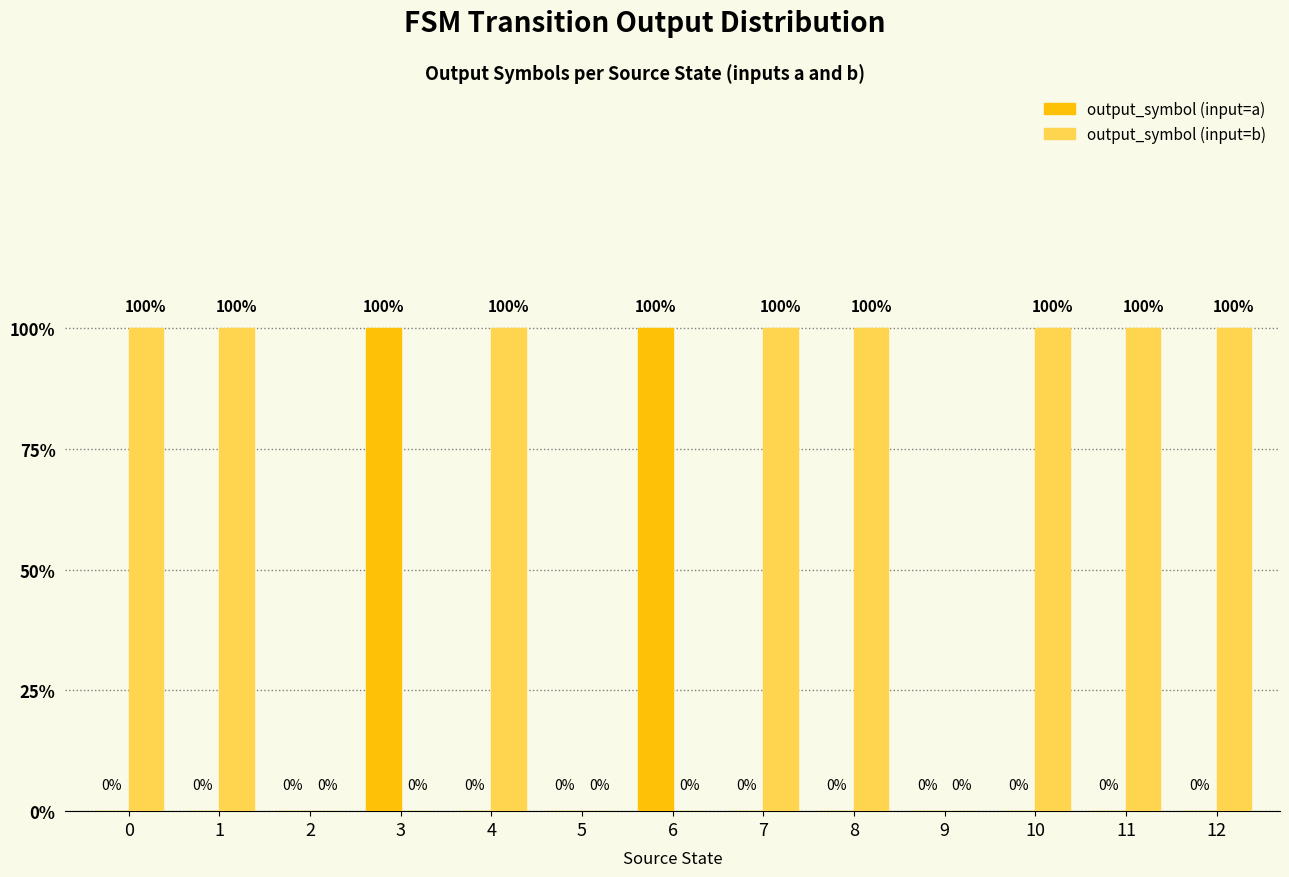

What are all the series names shown in the legend?

output_symbol (input=a), output_symbol (input=b)